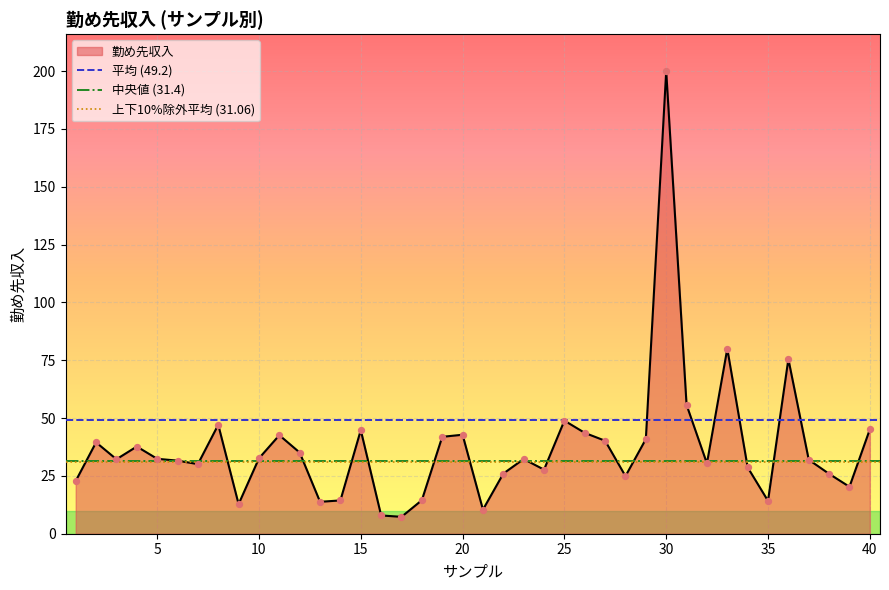

Is it true that 勤め先収入 equals 84.5 at 25?

False